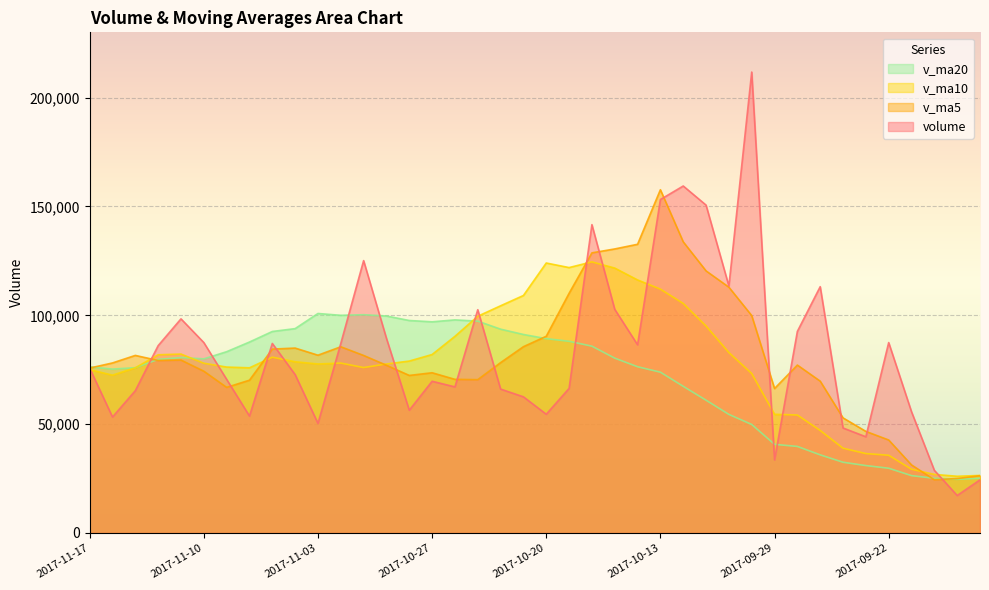

Reading left to right, extract all data points from this chart.

volume: 2017-11-17=75719.9	2017-11-16=53280.7	2017-11-15=65385.0	2017-11-14=86068.1	2017-11-13=98372.6	2017-11-10=87489.0	2017-11-09=70585.2	2017-11-08=53724.5	2017-11-07=87077.8	2017-11-06=72763.0	2017-11-03=50358.0	2017-11-02=87060.0	2017-11-01=125132.7	2017-10-31=89444.6	2017-10-30=56401.0	2017-10-27=69708.5	2017-10-26=67116.9	2017-10-25=102572.4	2017-10-24=66114.1	2017-10-23=62554.7	2017-10-20=54556.0	2017-10-19=66422.3	2017-10-18=141651.3	2017-10-17=102751.5	2017-10-16=86462.0	2017-10-13=153199.0	2017-10-12=159409.1	2017-10-11=150626.9	2017-10-10=113467.2	2017-10-09=211752.0	2017-09-29=33595.0	2017-09-28=92618.5	2017-09-27=113163.8	2017-09-26=48241.5	2017-09-25=44203.2	2017-09-22=87478.3	2017-09-21=55691.5	2017-09-20=28787.0	2017-09-19=17227.0	2017-09-18=24415.1
v_ma5: 2017-11-17=75765.3	2017-11-16=78119.1	2017-11-15=81580.0	2017-11-14=79247.9	2017-11-13=79449.8	2017-11-10=74327.9	2017-11-09=66901.7	2017-11-08=70196.7	2017-11-07=84478.3	2017-11-06=84951.6	2017-11-03=81679.2	2017-11-02=85549.3	2017-11-01=81560.7	2017-10-31=77048.7	2017-10-30=72382.6	2017-10-27=73613.3	2017-10-26=70582.8	2017-10-25=70443.9	2017-10-24=78259.7	2017-10-23=85587.2	2017-10-20=90368.6	2017-10-19=110097.2	2017-10-18=128694.6	2017-10-17=130489.7	2017-10-16=132632.8	2017-10-13=157690.8	2017-10-12=133770.0	2017-10-11=120411.9	2017-10-10=112919.3	2017-10-09=99874.1	2017-09-29=66364.4	2017-09-28=77141.1	2017-09-27=69755.6	2017-09-26=52880.3	2017-09-25=46677.4	2017-09-22=42719.8	2017-09-21=31263.3	2017-09-20=24450.2	2017-09-19=25016.7	2017-09-18=26317.1
v_ma10: 2017-11-17=75046.6	2017-11-16=72510.4	2017-11-15=75888.3	2017-11-14=81863.1	2017-11-13=82200.7	2017-11-10=78003.6	2017-11-09=76225.5	2017-11-08=75878.7	2017-11-07=80763.5	2017-11-06=78667.1	2017-11-03=77646.3	2017-11-02=78066.1	2017-11-01=76002.3	2017-10-31=77654.2	2017-10-30=78984.9	2017-10-27=81991.0	2017-10-26=90340.0	2017-10-25=99569.2	2017-10-24=104374.7	2017-10-23=109110.0	2017-10-20=124029.7	2017-10-19=121933.6	2017-10-18=124553.3	2017-10-17=121704.5	2017-10-16=116253.5	2017-10-13=112027.6	2017-10-12=105455.6	2017-10-11=95083.8	2017-10-10=82899.8	2017-10-09=73275.8	2017-09-29=54542.1	2017-09-28=54202.2	2017-09-27=47102.9	2017-09-26=38948.5	2017-09-25=36497.3	2017-09-22=35712.8	2017-09-21=29298.0	2017-09-20=26916.5	2017-09-19=26059.3	2017-09-18=26436.4
v_ma20: 2017-11-17=76346.4	2017-11-16=75288.2	2017-11-15=75945.3	2017-11-14=79758.6	2017-11-13=80592.8	2017-11-10=79997.3	2017-11-09=83282.8	2017-11-08=87724.0	2017-11-07=92569.1	2017-11-06=93888.6	2017-11-03=100838.0	2017-11-02=99999.9	2017-11-01=100277.8	2017-10-31=99679.4	2017-10-30=97619.2	2017-10-27=97009.3	2017-10-26=97897.8	2017-10-25=97326.5	2017-10-24=93637.2	2017-10-23=91192.9	2017-10-20=89285.9	2017-10-19=88067.9	2017-10-18=85828.1	2017-10-17=80326.5	2017-10-16=76375.4	2017-10-13=73870.2	2017-10-12=67376.8	2017-10-11=61000.1	2017-10-10=54479.5	2017-10-09=49856.1	2017-09-29=40725.9	2017-09-28=39767.0	2017-09-27=35893.8	2017-09-26=32500.2	2017-09-25=30976.1	2017-09-22=29750.8	2017-09-21=26357.1	2017-09-20=25122.6	2017-09-19=24659.7	2017-09-18=25154.1